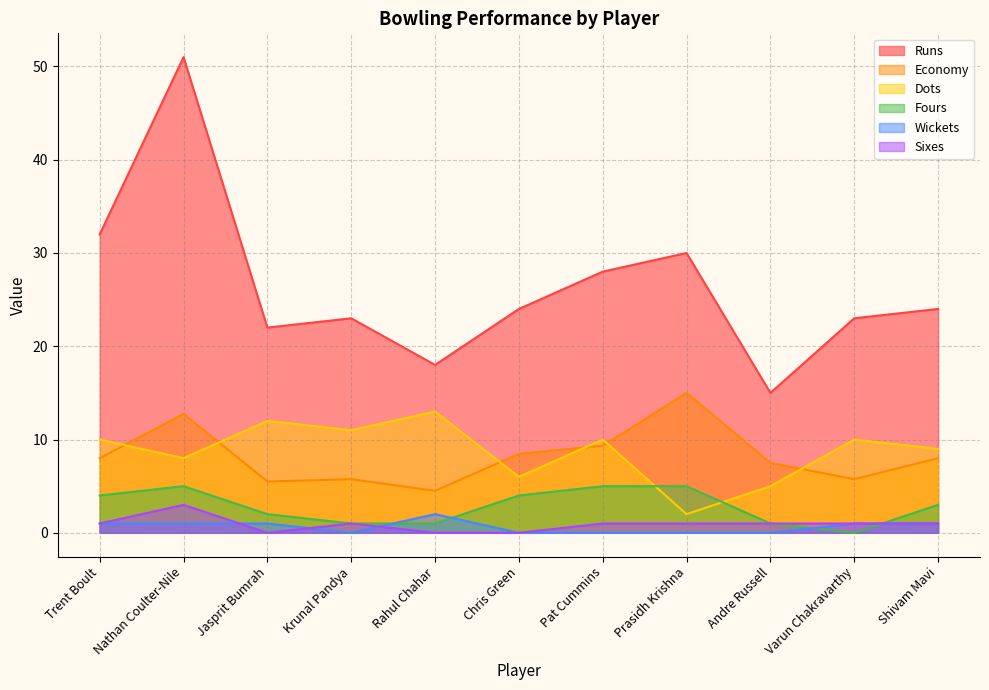

What position from the left is Trent Boult?

1